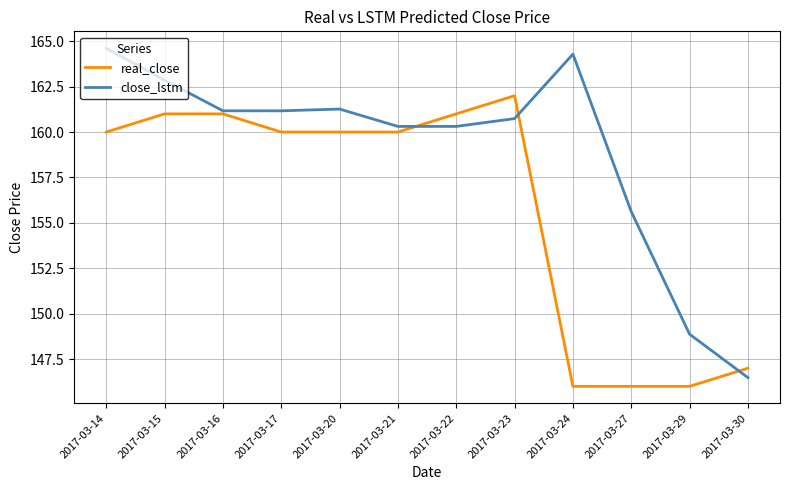

Count the number of categories in the chart.

12